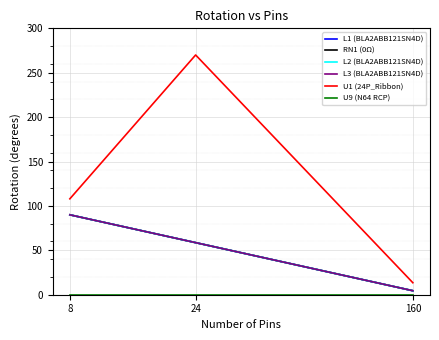

At 160, list the series in order from smallest to largest.

U9 (N64 RCP), L1 (BLA2ABB121SN4D), RN1 (0Ω), L2 (BLA2ABB121SN4D), L3 (BLA2ABB121SN4D), U1 (24P_Ribbon)